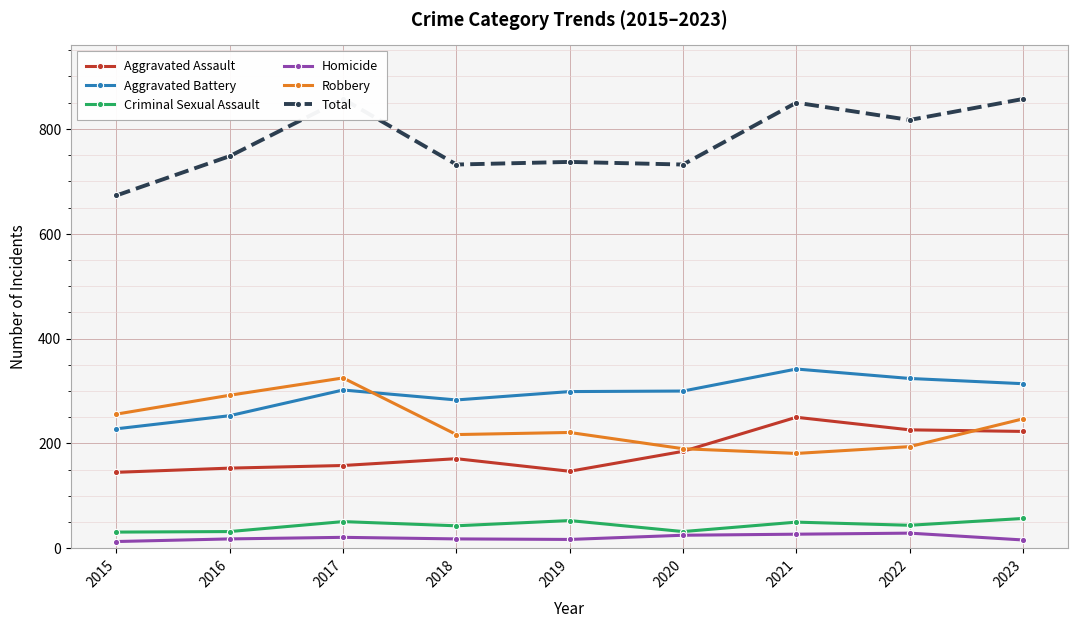

How many values in the Homicide series exceed 18?

4